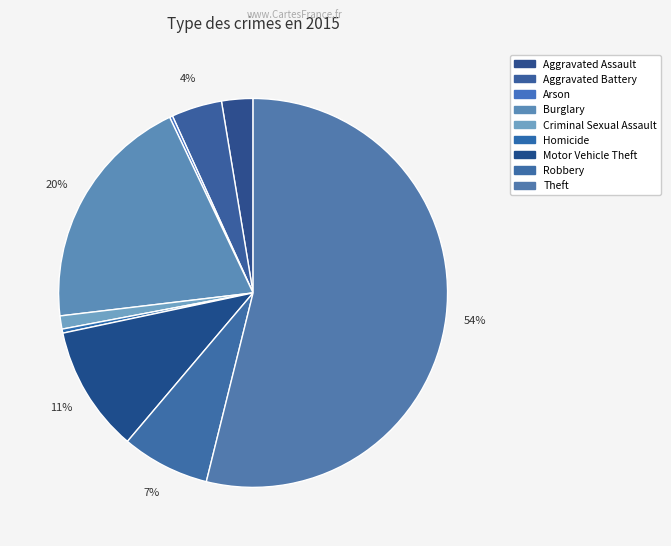

Combined, what portion of the pie is Theft and Arson?

54.1%